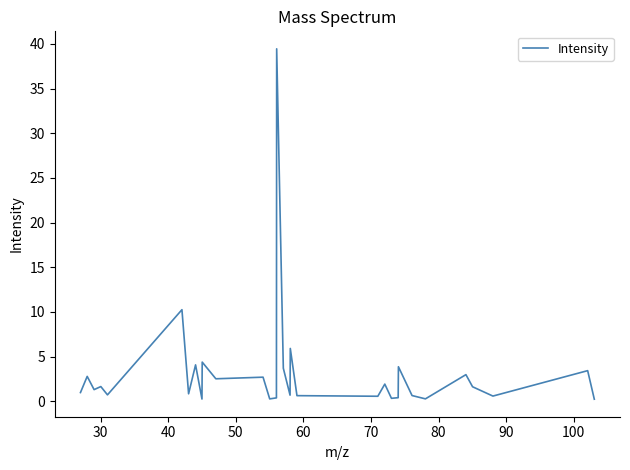

What is the greatest value displayed?

39.4